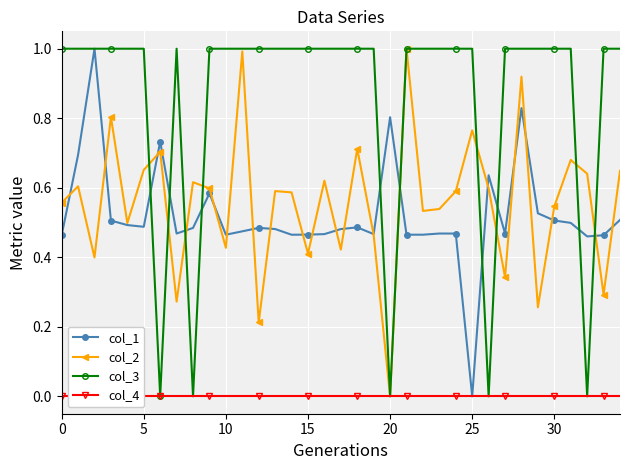

True or false: col_2 has more than 2 points higher than both neighbors.

True